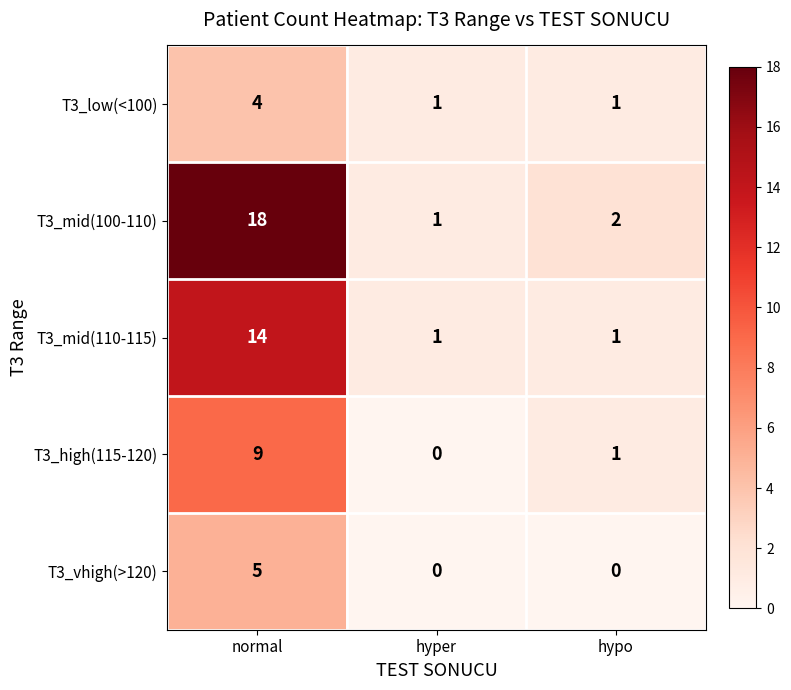

What is the sum of all T3_low(<100) values?

6